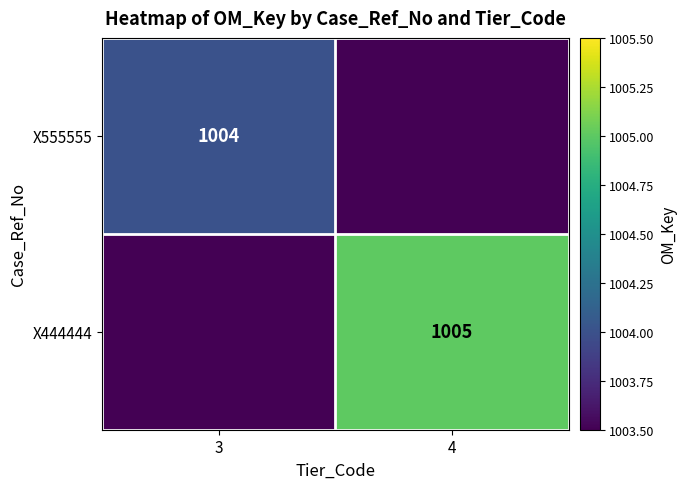

The value of X555555 at 3 is 1004. True or false?

True